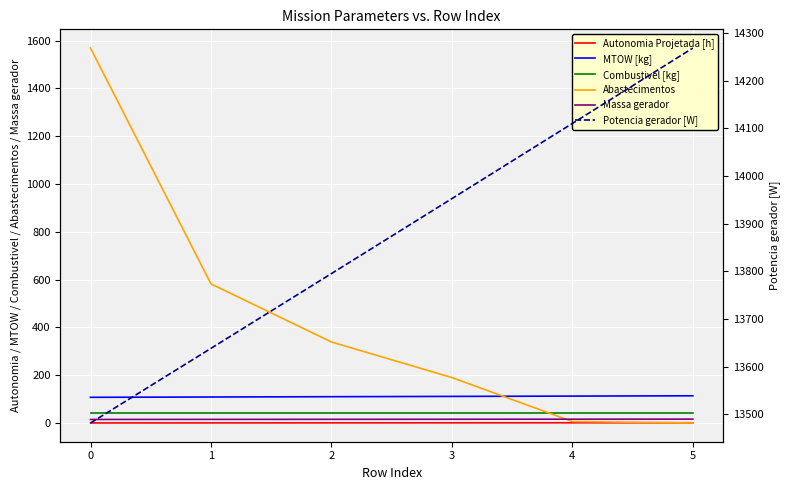

What is the difference between the maximum and minimum values in the Potencia gerador [W] series?

786.7